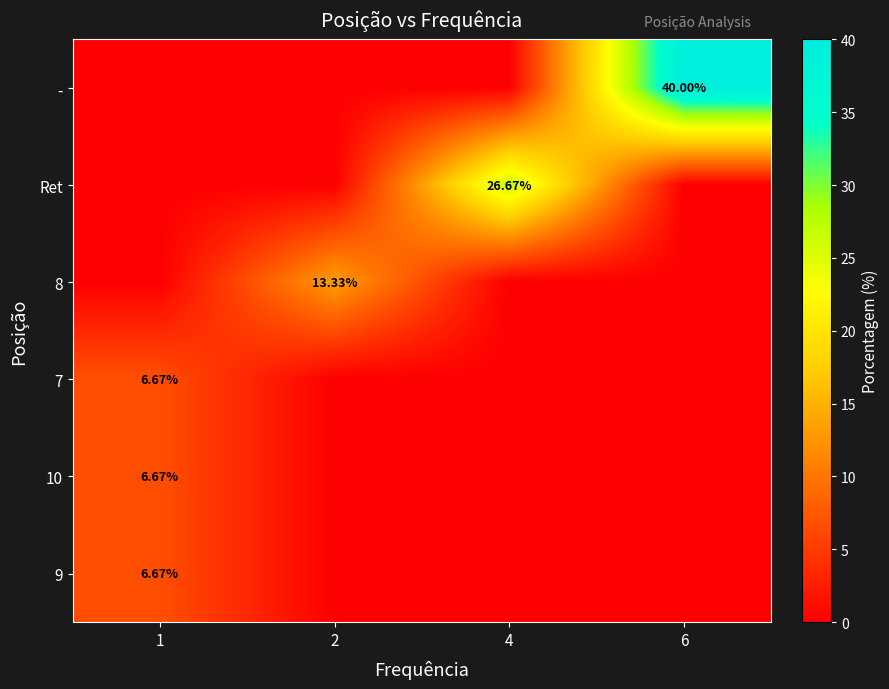

Reading left to right, extract all data points from this chart.

row_0: 0.0	0.0	0.0	40.0
row_1: 0.0	0.0	26.7	0.0
row_2: 0.0	13.3	0.0	0.0
row_3: 6.7	0.0	0.0	0.0
row_4: 6.7	0.0	0.0	0.0
row_5: 6.7	0.0	0.0	0.0